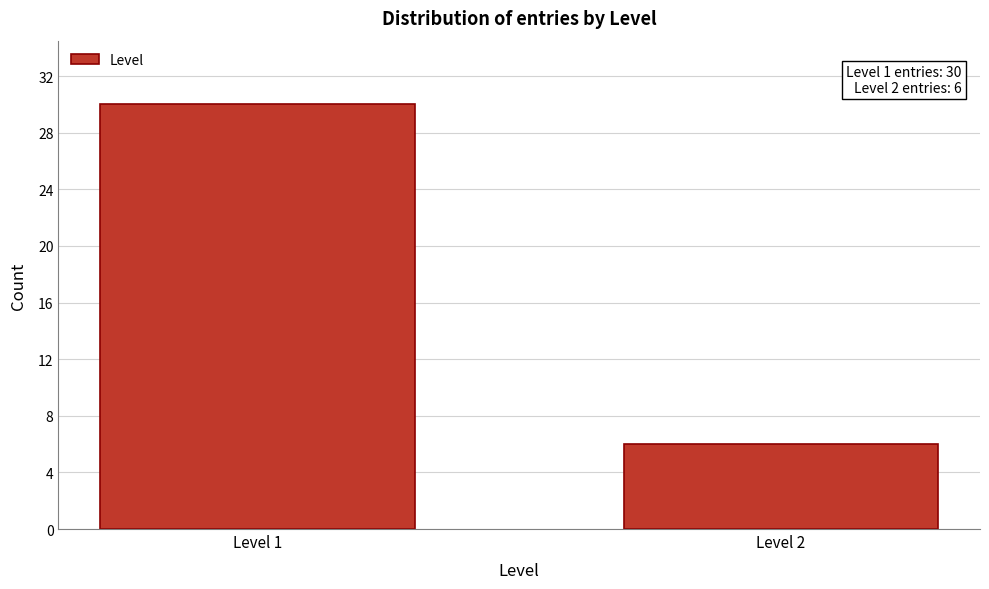

Reading right to left, transcribe all the data shown in this chart.

Level 2=6	Level 1=30